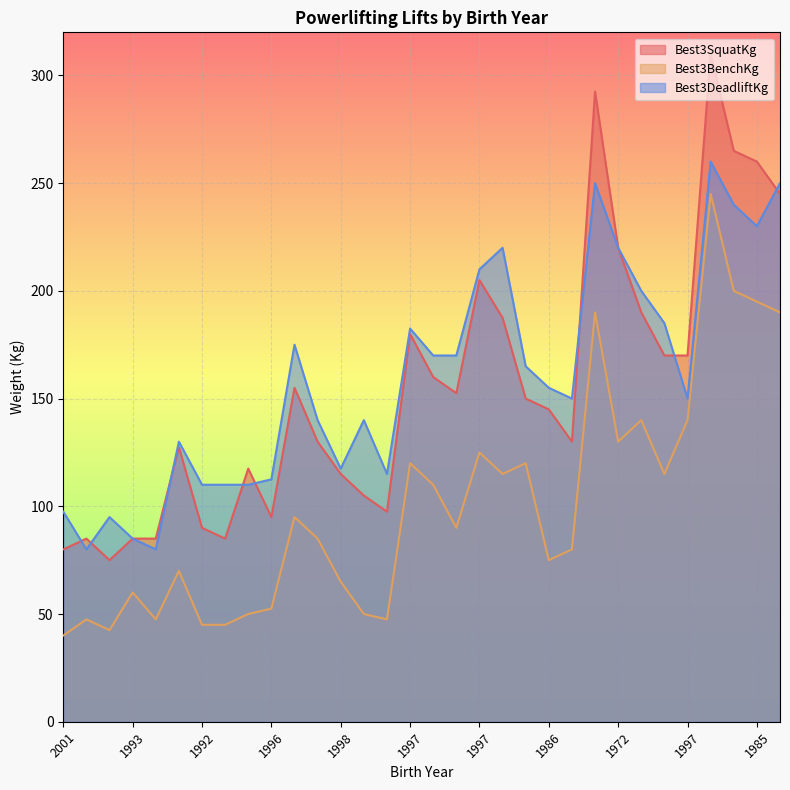

What is the maximum value shown in the chart?

310.0